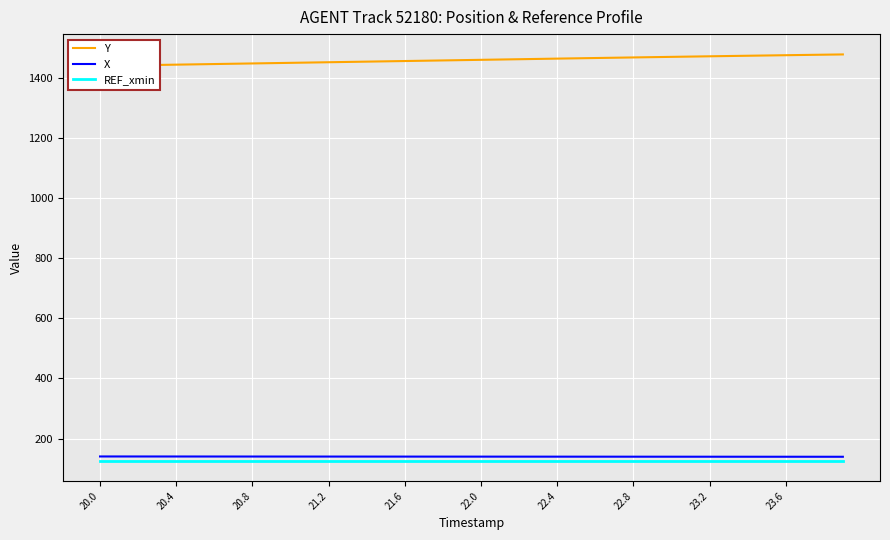

What is the smallest value displayed?

126.0